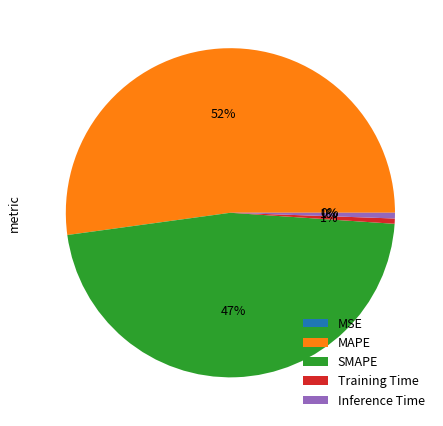

Which category accounts for the majority?

MAPE